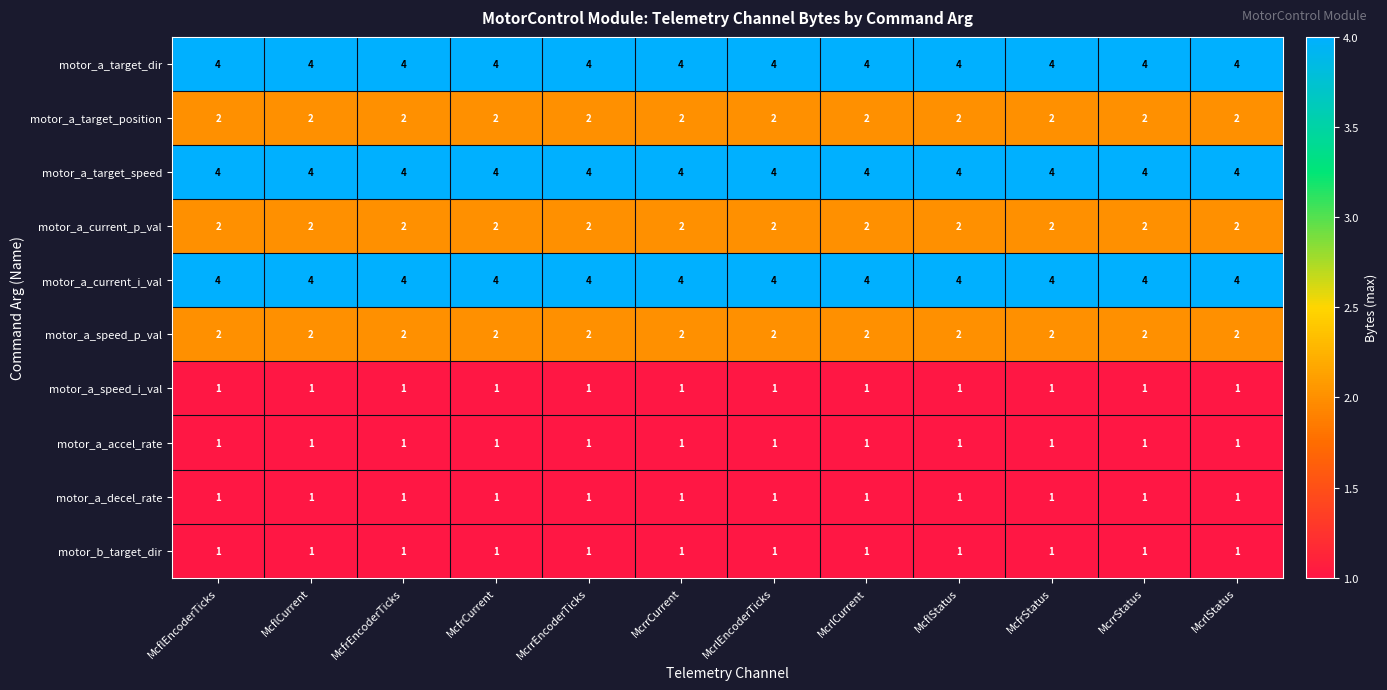

What is the total value across all series at McrlStatus?

22